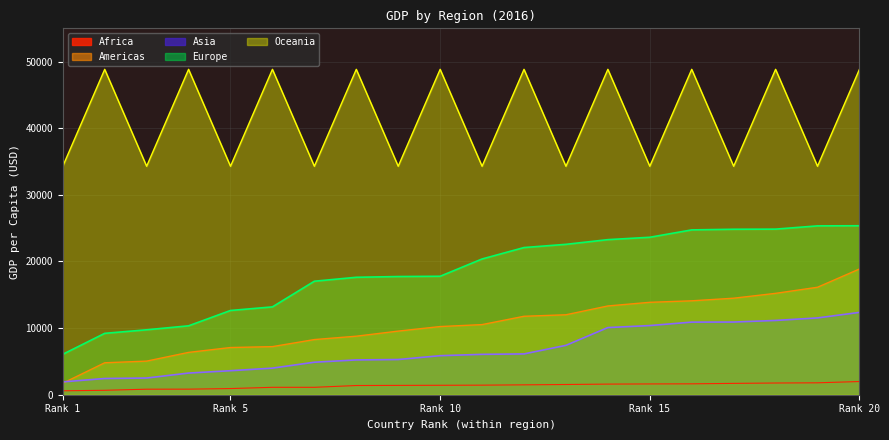

Where is the first local maximum for Oceania?

2